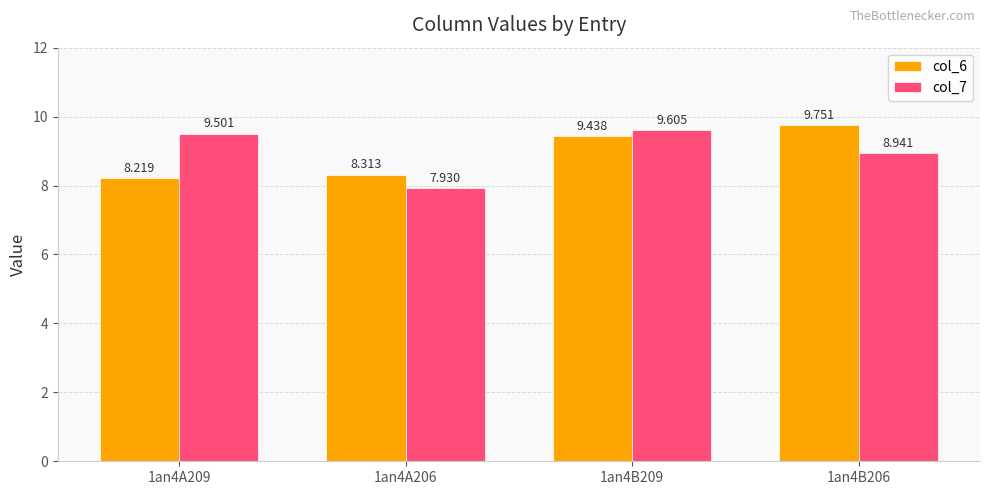

What are all the series names shown in the legend?

col_6, col_7